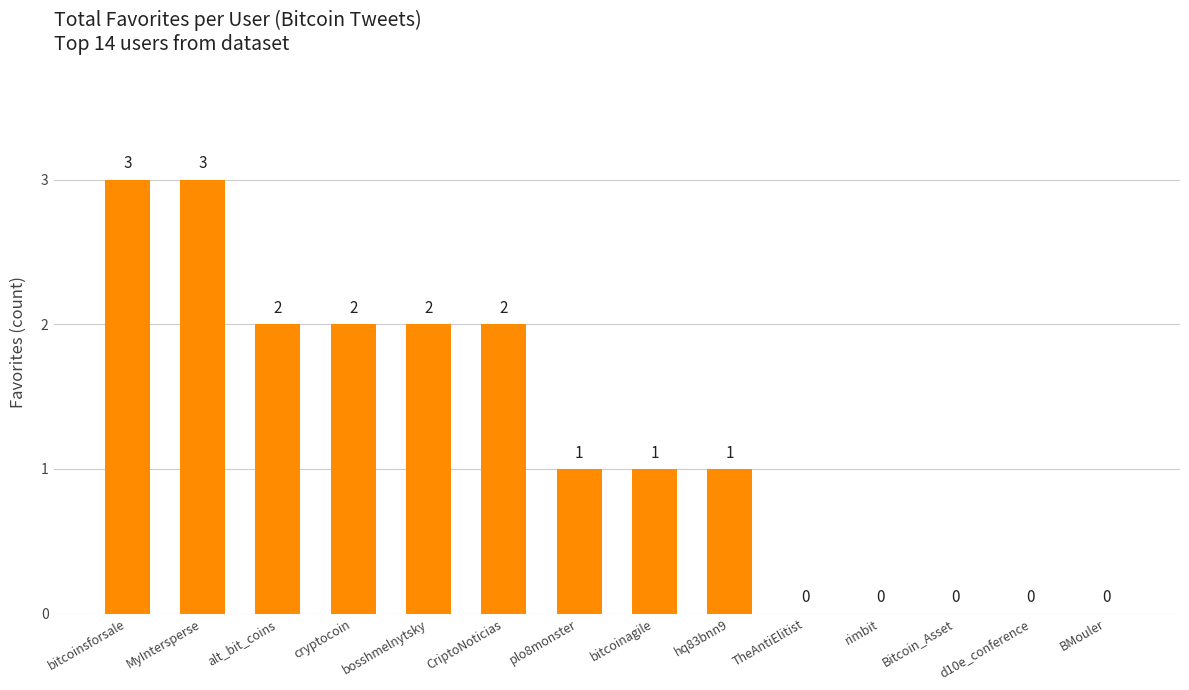

Are the bars grouped side by side (vs. stacked)?

No